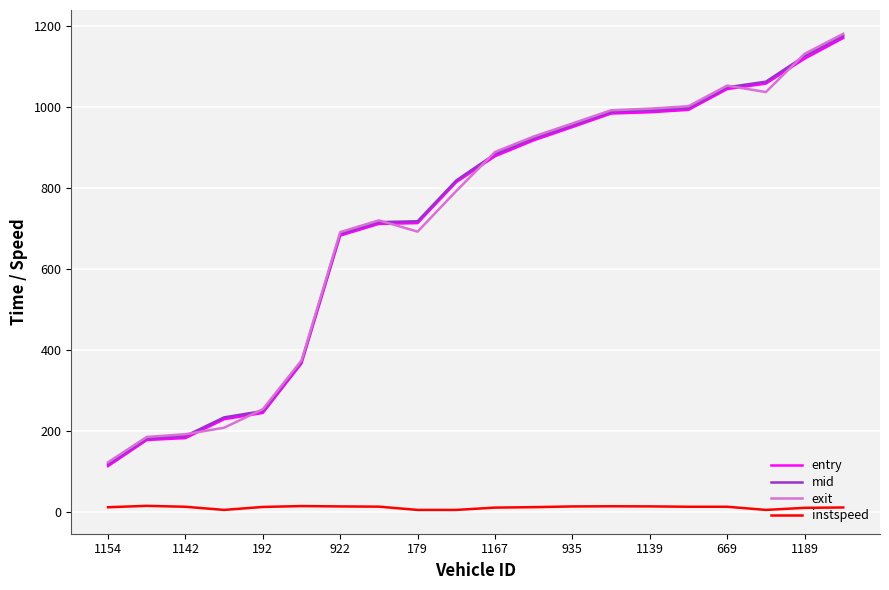

Which series has the largest range (max minus min)?

exit